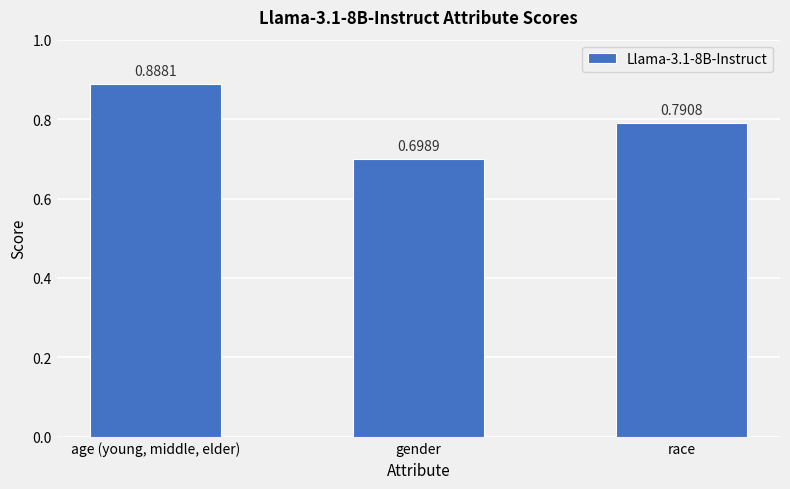

How many data points does each series have?

3